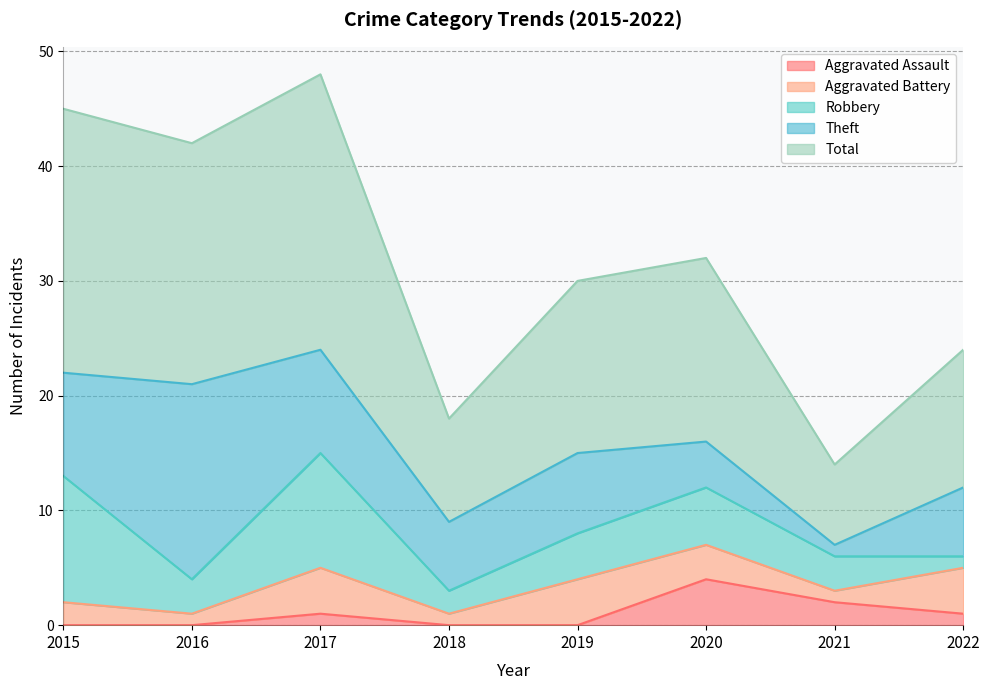

In Total, how many points are higher than both neighbors (excluding endpoints)?

2